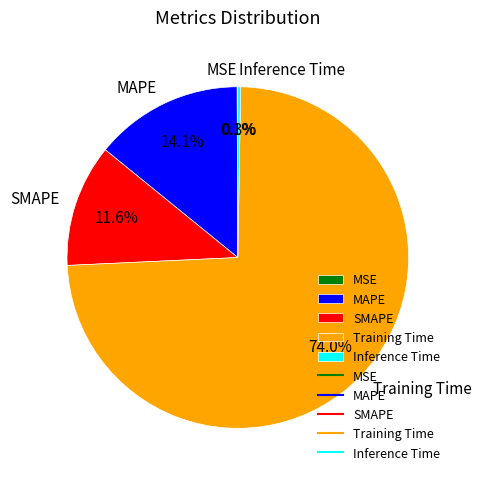

Which slice is the largest?

Training Time